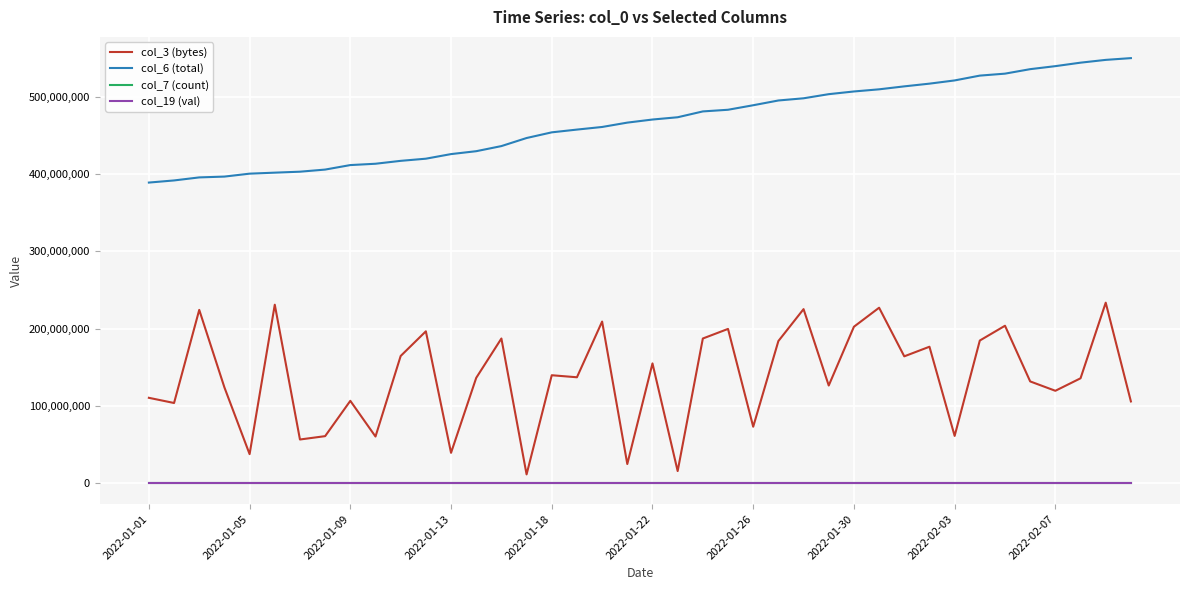

True or false: col_7 (count) and col_6 (total) cross at least once.

False